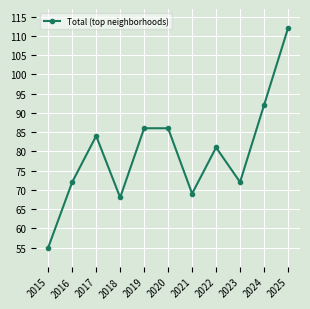

Where is the first local minimum?

2018